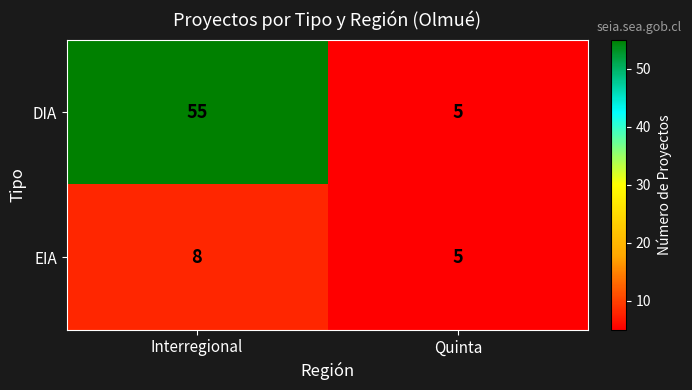

Is the value of EIA at Interregional greater than the value of DIA at Interregional?

No